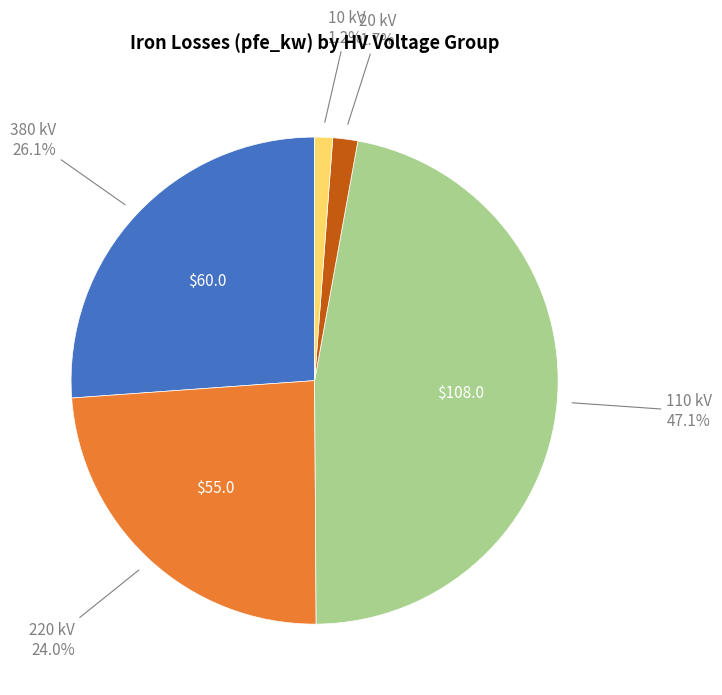

Is there a majority slice in this chart?

No